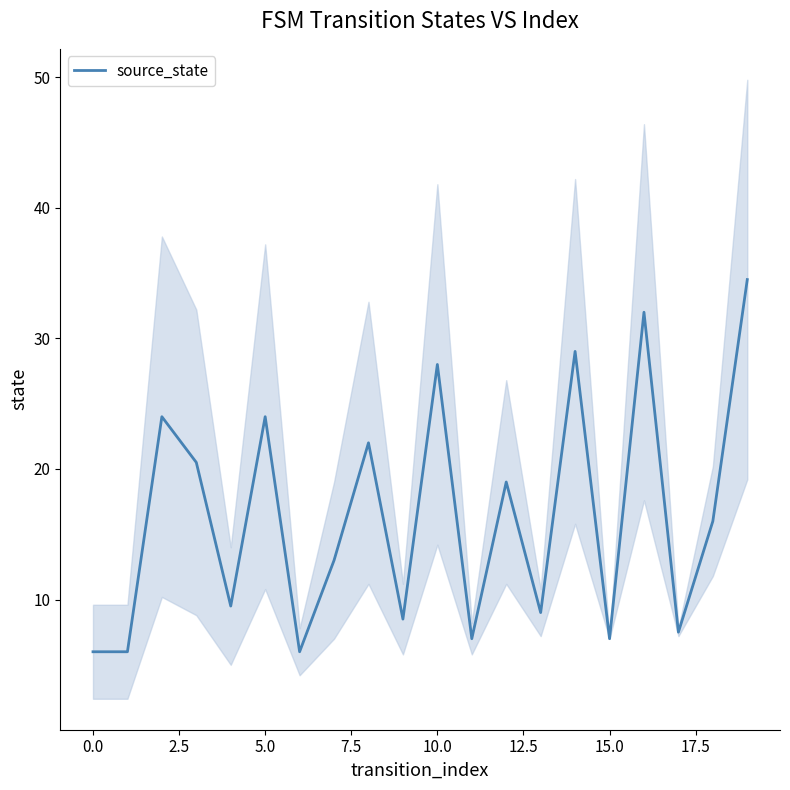

How many data points does each series have?

20